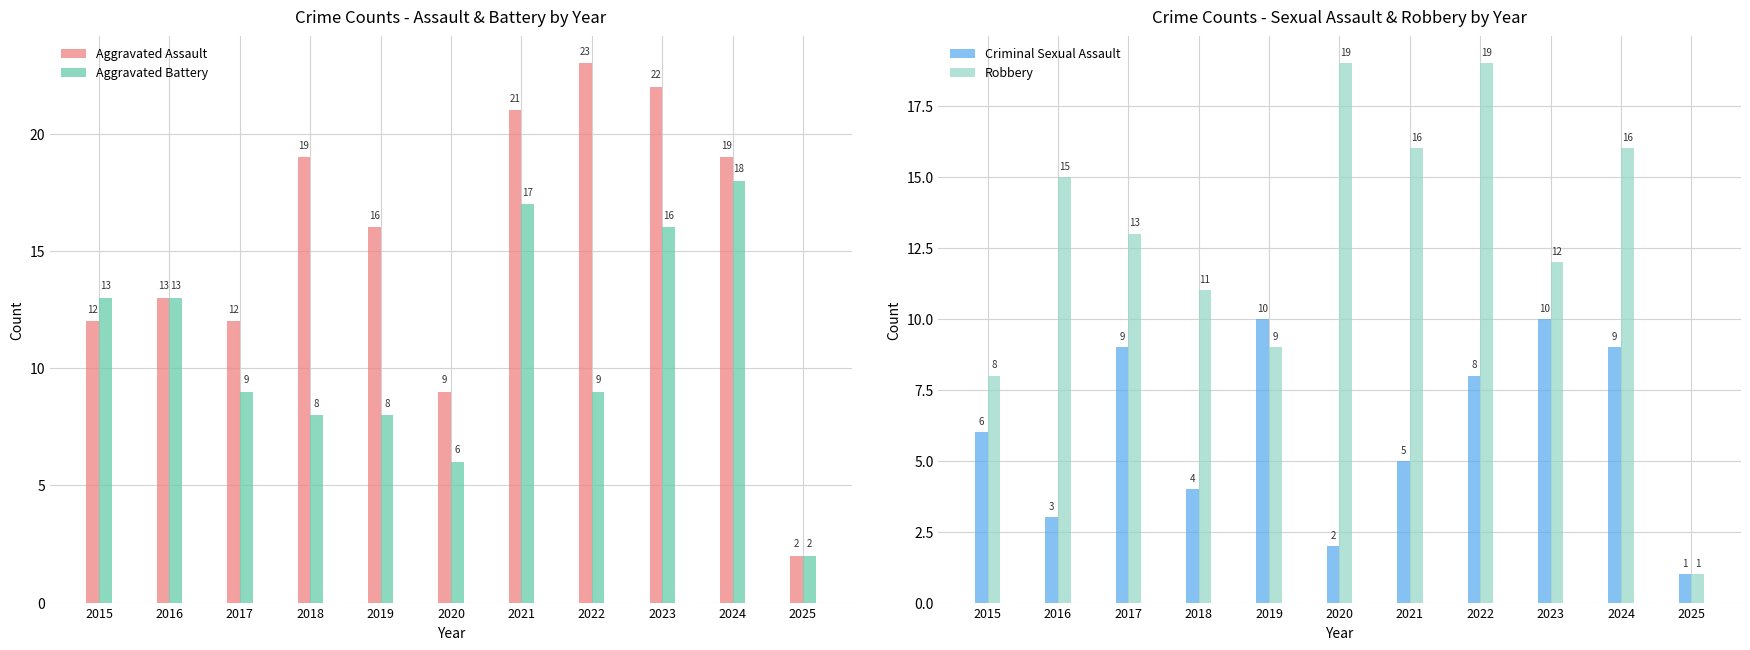

Reading left to right, what are all the values shown in this chart?

Aggravated Assault: 2015=12	2016=13	2017=12	2018=19	2019=16	2020=9	2021=21	2022=23	2023=22	2024=19	2025=2
Aggravated Battery: 2015=13	2016=13	2017=9	2018=8	2019=8	2020=6	2021=17	2022=9	2023=16	2024=18	2025=2
Criminal Sexual Assault: 2015=6	2016=3	2017=9	2018=4	2019=10	2020=2	2021=5	2022=8	2023=10	2024=9	2025=1
Robbery: 2015=8	2016=15	2017=13	2018=11	2019=9	2020=19	2021=16	2022=19	2023=12	2024=16	2025=1